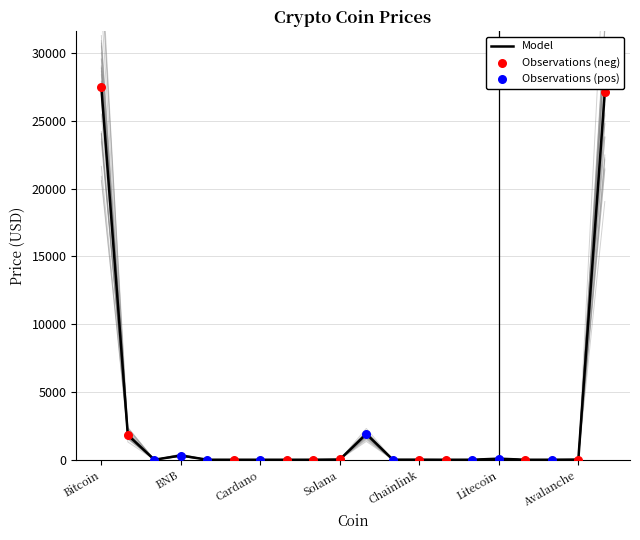

What is the change in value from BNB to Dogecoin?

-312.4